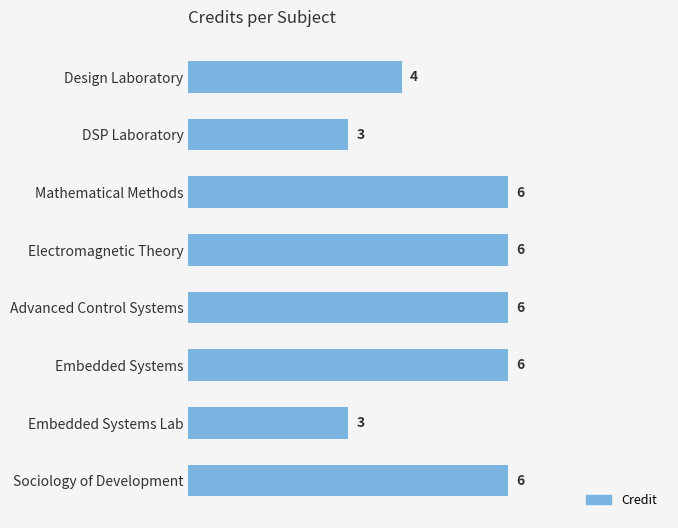

Reading top to bottom, transcribe all the data shown in this chart.

Design Laboratory=4	DSP Laboratory=3	Mathematical Methods=6	Electromagnetic Theory=6	Advanced Control Systems=6	Embedded Systems=6	Embedded Systems Lab=3	Sociology of Development=6